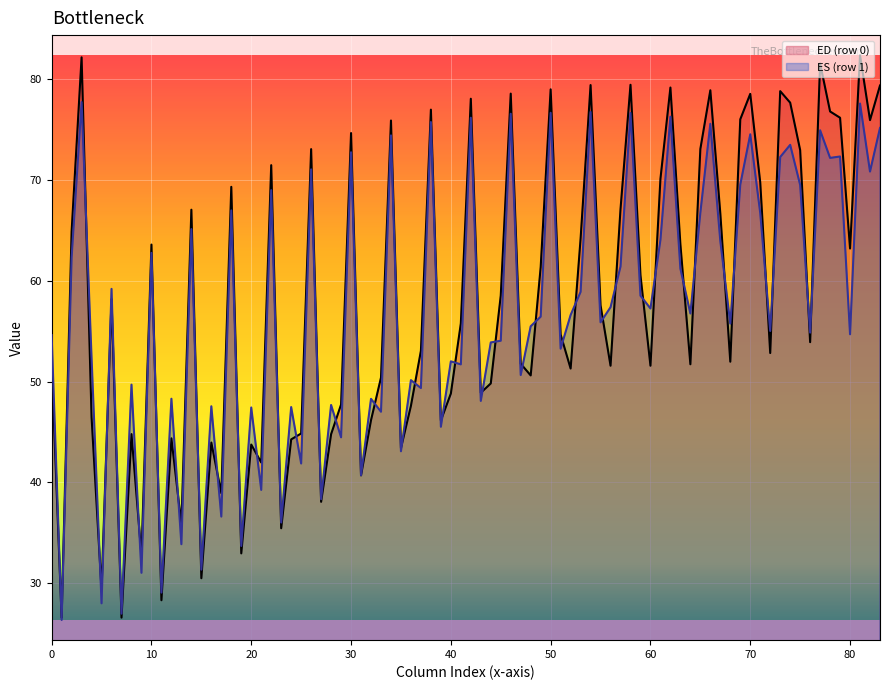

What is the minimum value for ED (row 0)?

26.6